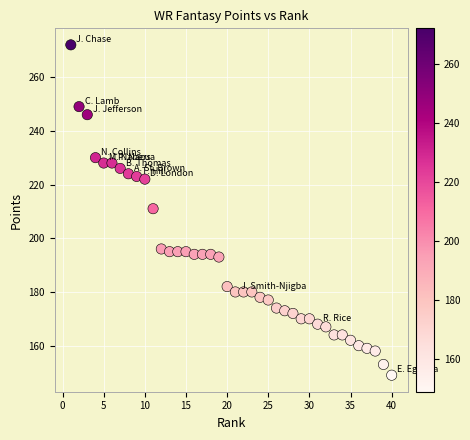

What is the range of X values (max minus min)?

39